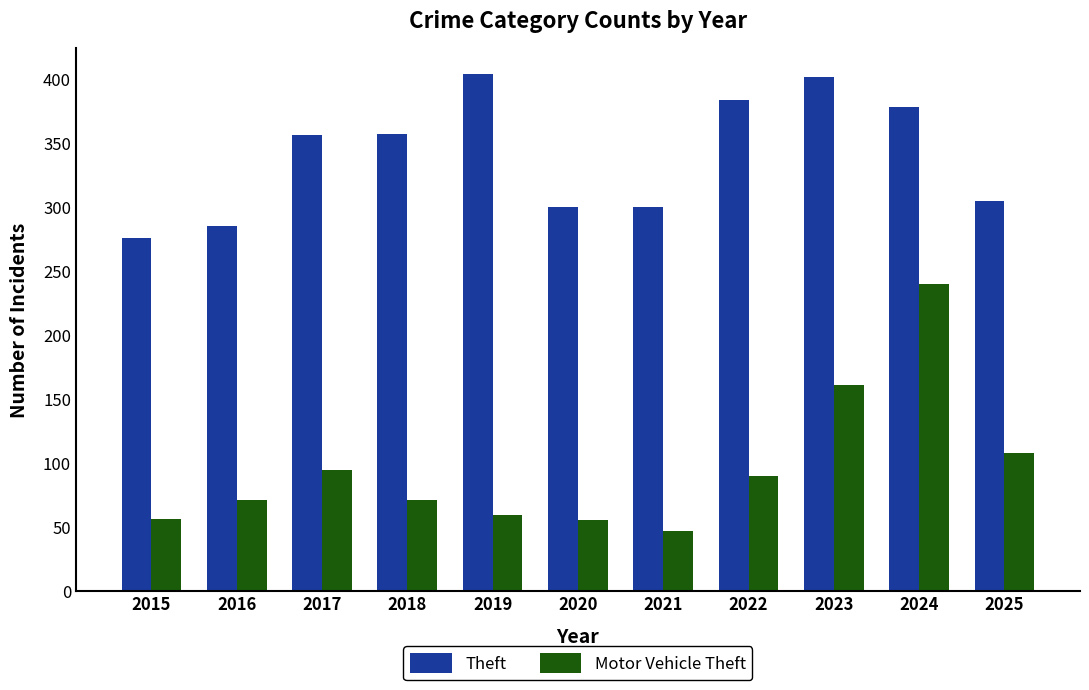

How many data points does each series have?

11